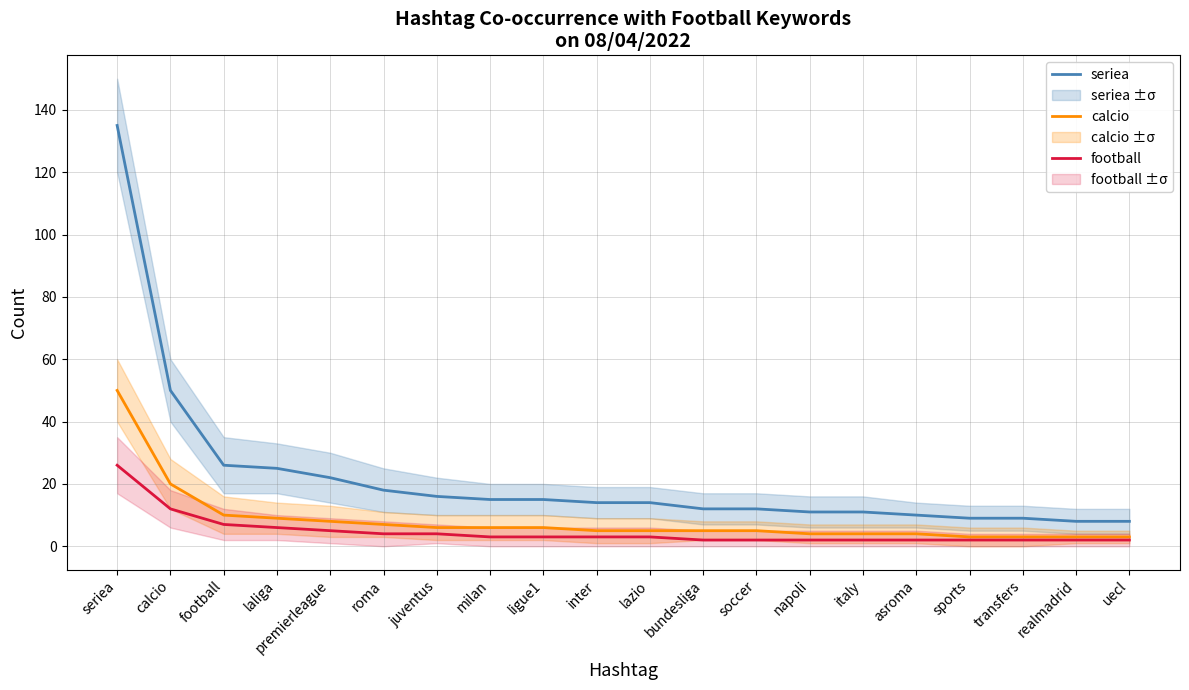

Reading left to right, list all the values displayed in this chart.

seriea: seriea=135	calcio=50	football=26	laliga=25	premierleague=22	roma=18	juventus=16	milan=15	ligue1=15	inter=14	lazio=14	bundesliga=12	soccer=12	napoli=11	italy=11	asroma=10	sports=9	transfers=9	realmadrid=8	uecl=8
calcio: seriea=50	calcio=20	football=10	laliga=9	premierleague=8	roma=7	juventus=6	milan=6	ligue1=6	inter=5	lazio=5	bundesliga=5	soccer=5	napoli=4	italy=4	asroma=4	sports=3	transfers=3	realmadrid=3	uecl=3
football: seriea=26	calcio=12	football=7	laliga=6	premierleague=5	roma=4	juventus=4	milan=3	ligue1=3	inter=3	lazio=3	bundesliga=2	soccer=2	napoli=2	italy=2	asroma=2	sports=2	transfers=2	realmadrid=2	uecl=2